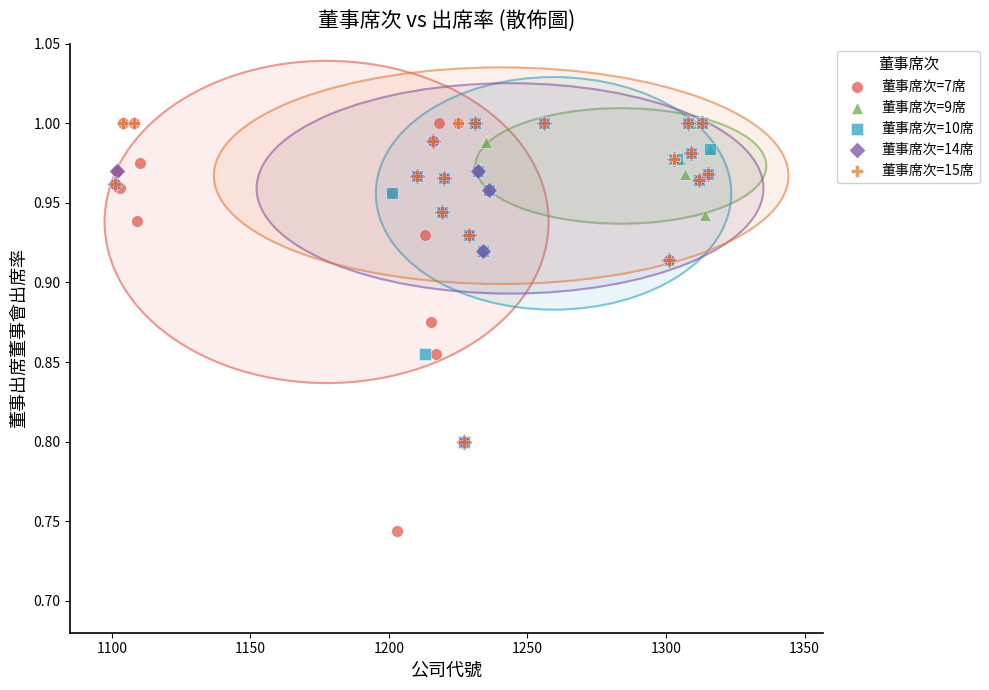

Which series has the largest Y range (max minus min)?

董事席次=7席